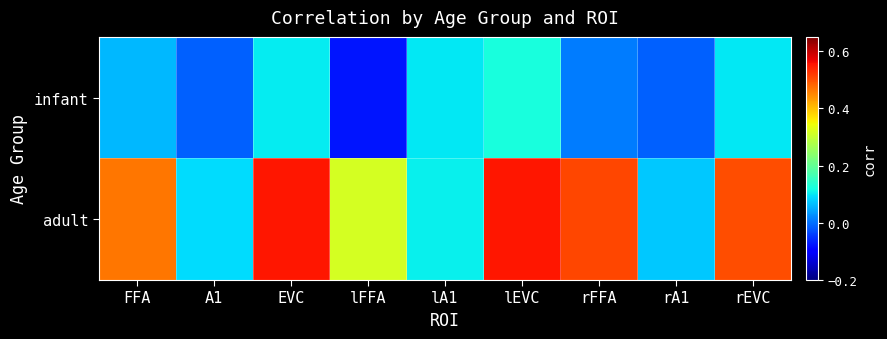

Which series has the widest spread of values?

adult